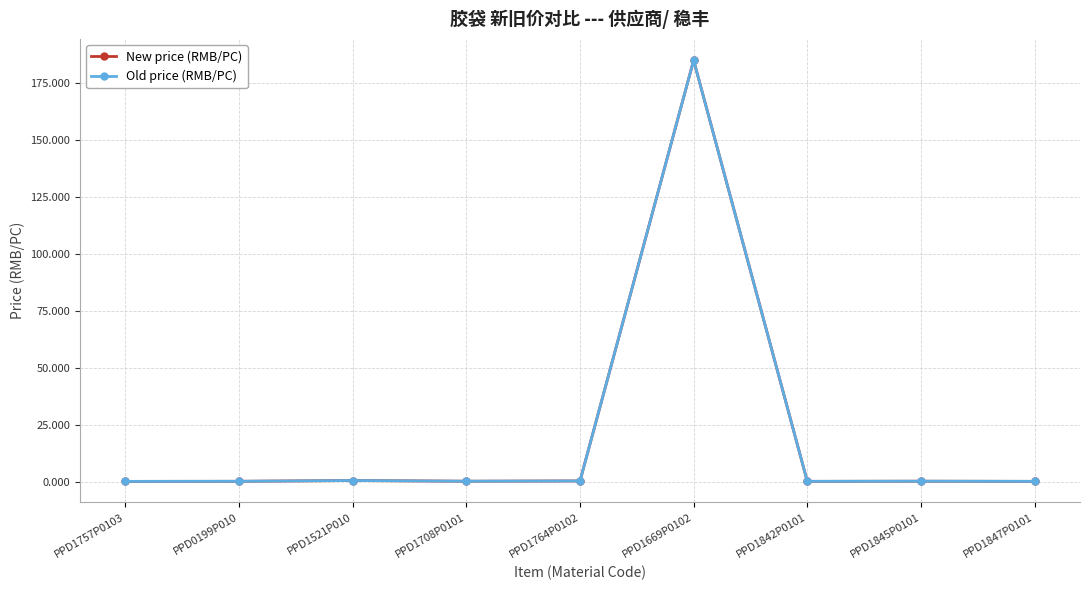

What is the total value across all series at PPD1764P0102?

0.6